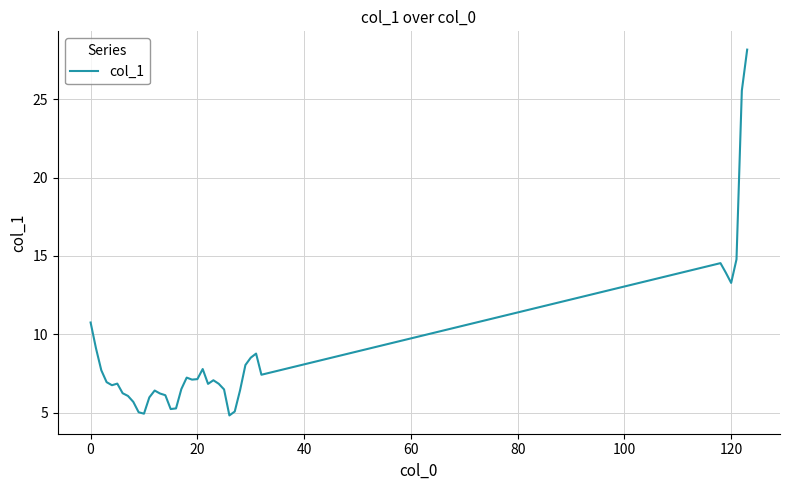

What is the smallest value displayed?

4.8